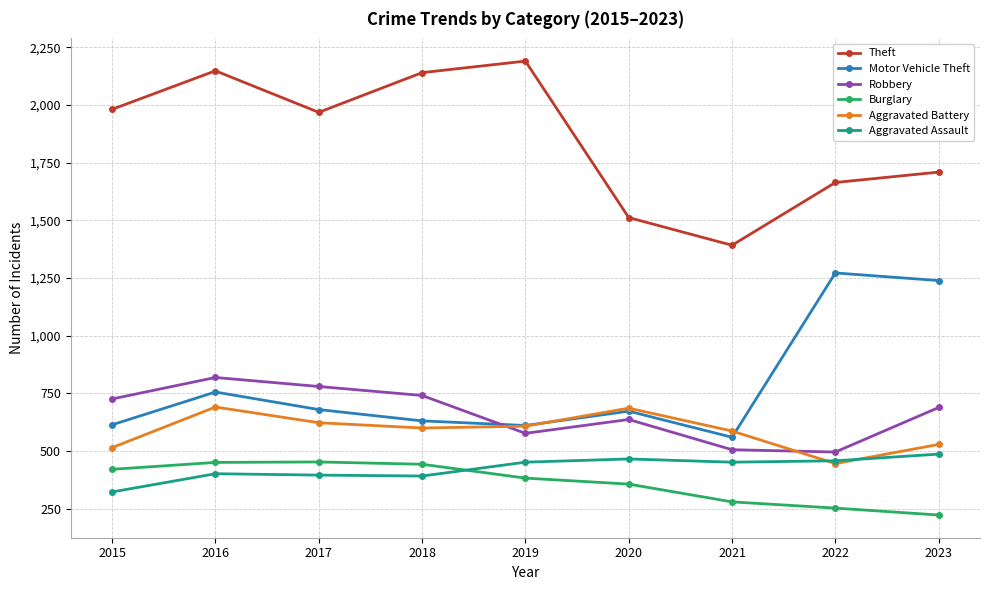

At which label is Burglary closest to 338?

2020